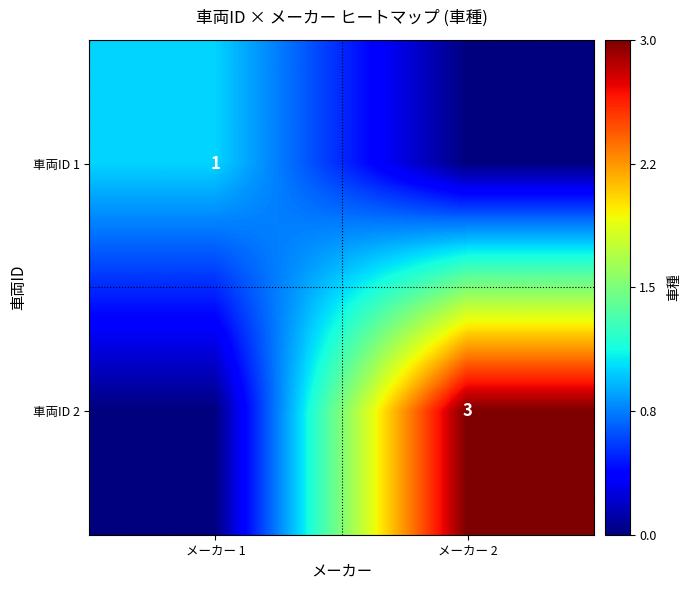

True or false: 車両ID 1 has a value of 1 at メーカー 1.

True